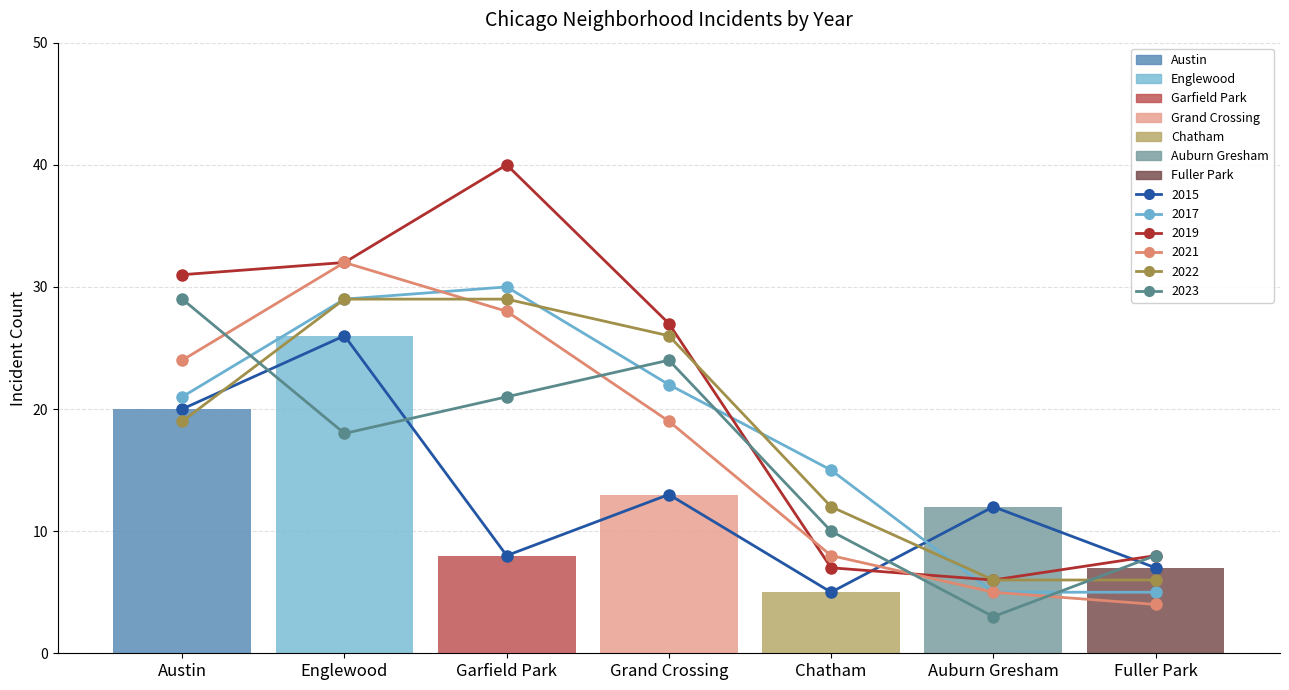

Is the value of 2019 at Auburn Gresham greater than the value of 2021 at Grand Crossing?

No